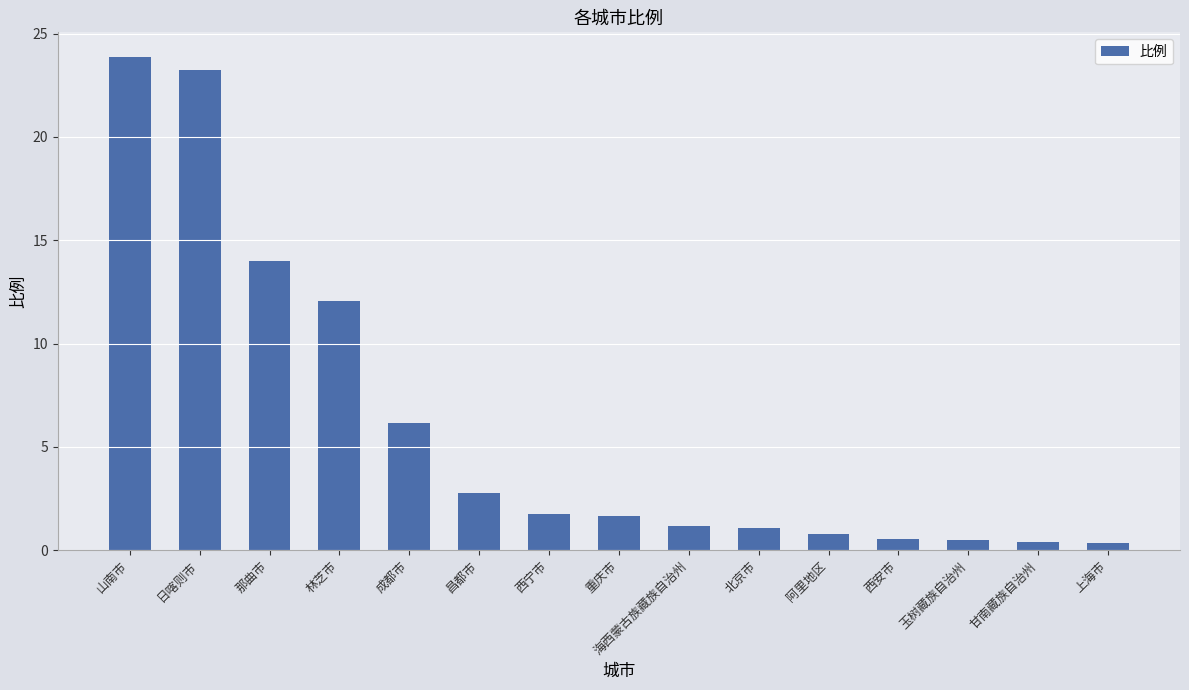

What position from the left is 成都市?

5